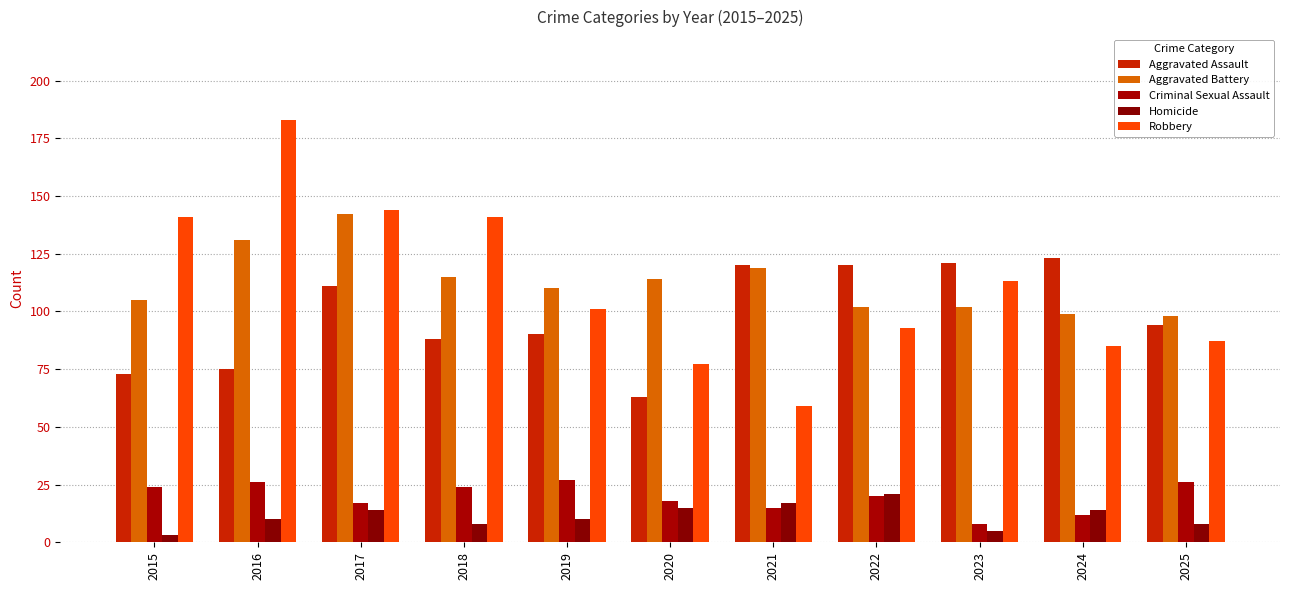

Which category has the lowest value in the Aggravated Battery series?

2025